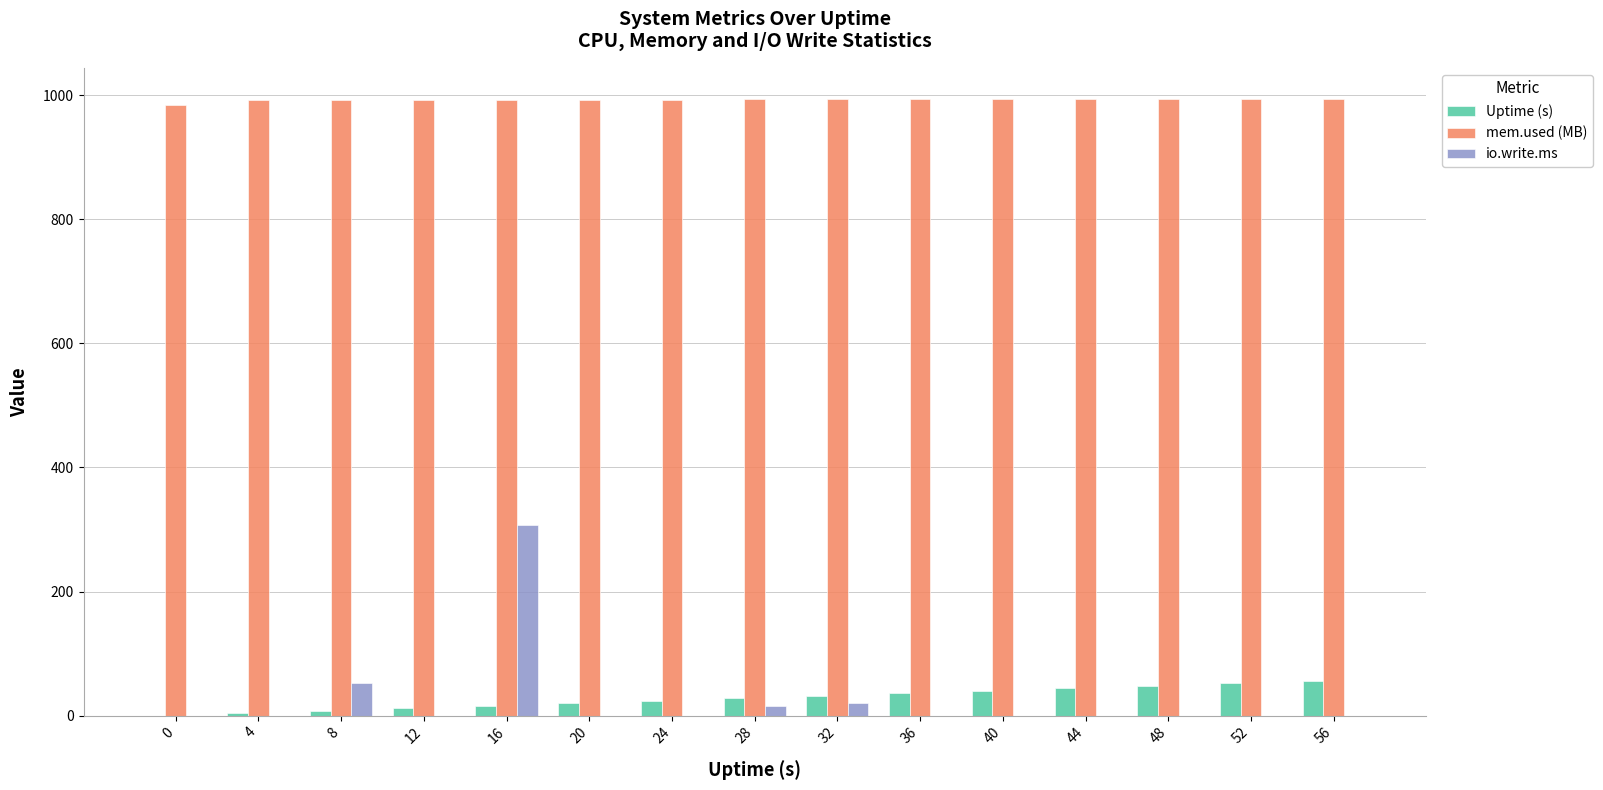

The value of Uptime (s) at 56 is 56.0. True or false?

True